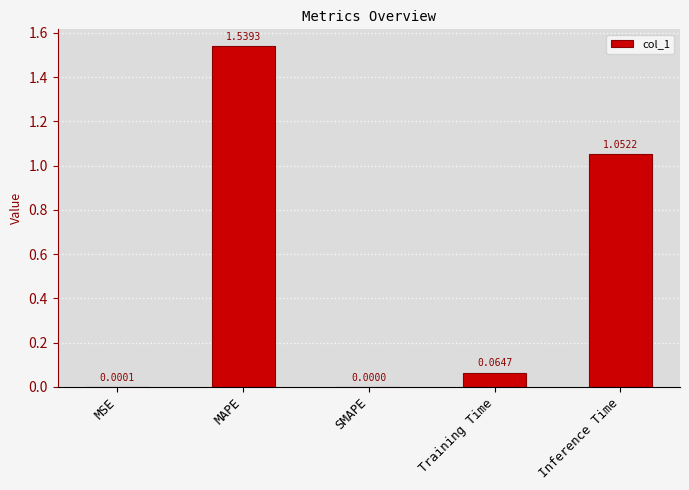

What is the sum of all values?

2.7